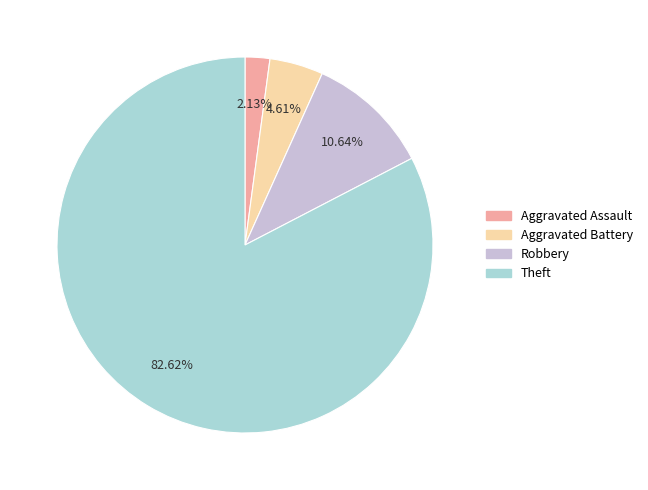

Which slice is the smallest?

Aggravated Assault